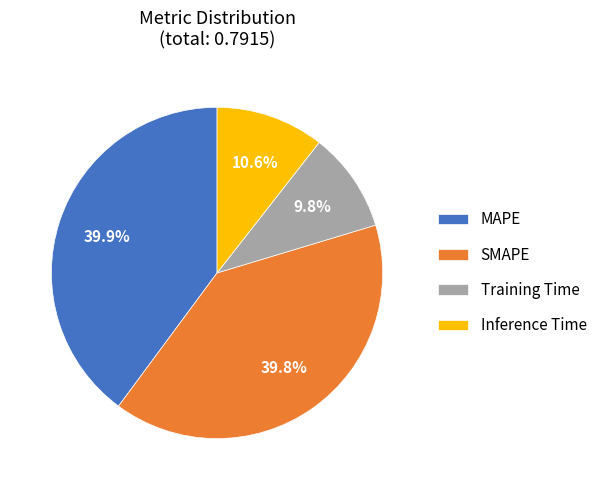

Does any single category account for the majority?

No